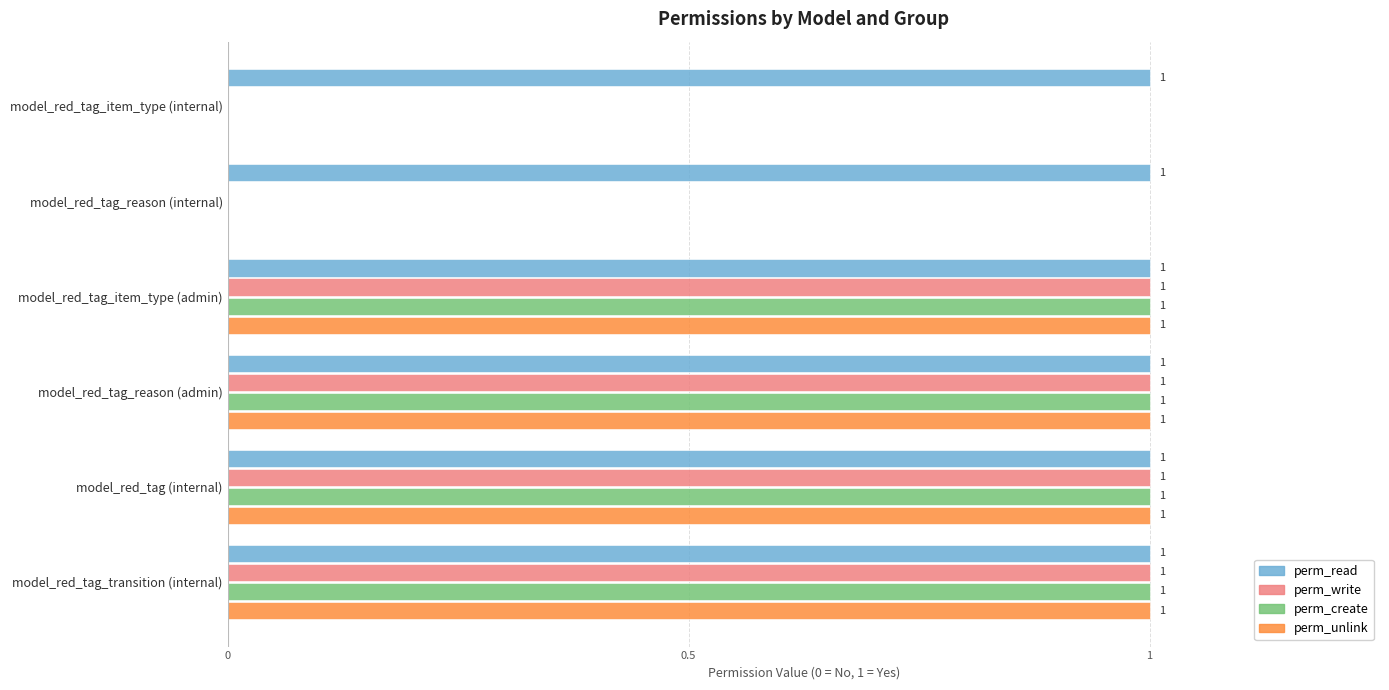

What is the sum of all perm_write values?

4